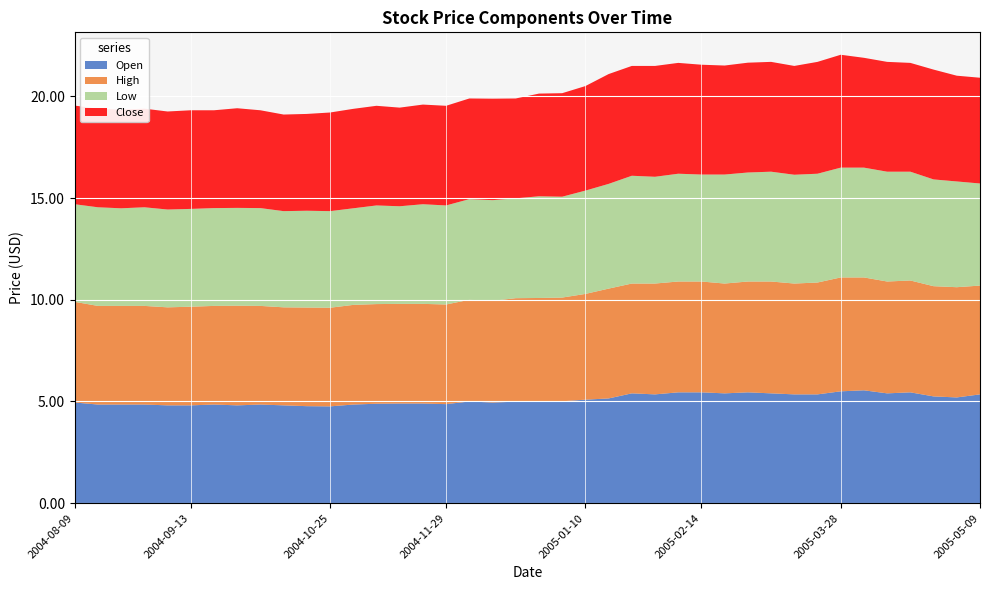

Reading left to right, list all the values displayed in this chart.

Open: 2004-08-09=5.0	2004-08-16=4.8	2004-08-23=4.8	2004-08-30=4.8	2004-09-06=4.8	2004-09-13=4.8	2004-09-20=4.8	2004-09-27=4.8	2004-10-04=4.8	2004-10-11=4.8	2004-10-18=4.8	2004-10-25=4.8	2004-11-01=4.8	2004-11-08=4.9	2004-11-15=4.9	2004-11-22=4.9	2004-11-29=4.9	2004-12-06=5.0	2004-12-13=5.0	2004-12-20=5.0	2004-12-27=5.0	2005-01-03=5.0	2005-01-10=5.1	2005-01-17=5.2	2005-01-24=5.4	2005-01-31=5.3	2005-02-07=5.5	2005-02-14=5.5	2005-02-21=5.4	2005-02-28=5.5	2005-03-07=5.4	2005-03-14=5.3	2005-03-21=5.3	2005-03-28=5.5	2005-04-04=5.5	2005-04-11=5.4	2005-04-18=5.5	2005-04-25=5.2	2005-05-02=5.2	2005-05-09=5.3
High: 2004-08-09=5.0	2004-08-16=4.8	2004-08-23=4.8	2004-08-30=4.8	2004-09-06=4.8	2004-09-13=4.8	2004-09-20=4.8	2004-09-27=4.9	2004-10-04=4.8	2004-10-11=4.8	2004-10-18=4.8	2004-10-25=4.8	2004-11-01=4.9	2004-11-08=4.9	2004-11-15=4.9	2004-11-22=4.9	2004-11-29=4.9	2004-12-06=5.0	2004-12-13=5.0	2004-12-20=5.1	2004-12-27=5.1	2005-01-03=5.1	2005-01-10=5.2	2005-01-17=5.4	2005-01-24=5.4	2005-01-31=5.5	2005-02-07=5.5	2005-02-14=5.5	2005-02-21=5.4	2005-02-28=5.5	2005-03-07=5.5	2005-03-14=5.5	2005-03-21=5.5	2005-03-28=5.6	2005-04-04=5.5	2005-04-11=5.5	2005-04-18=5.5	2005-04-25=5.4	2005-05-02=5.4	2005-05-09=5.3
Low: 2004-08-09=4.8	2004-08-16=4.8	2004-08-23=4.8	2004-08-30=4.8	2004-09-06=4.8	2004-09-13=4.8	2004-09-20=4.8	2004-09-27=4.8	2004-10-04=4.8	2004-10-11=4.7	2004-10-18=4.8	2004-10-25=4.8	2004-11-01=4.8	2004-11-08=4.8	2004-11-15=4.8	2004-11-22=4.9	2004-11-29=4.9	2004-12-06=5.0	2004-12-13=5.0	2004-12-20=4.9	2004-12-27=5.0	2005-01-03=5.0	2005-01-10=5.1	2005-01-17=5.2	2005-01-24=5.3	2005-01-31=5.2	2005-02-07=5.3	2005-02-14=5.3	2005-02-21=5.4	2005-02-28=5.4	2005-03-07=5.4	2005-03-14=5.3	2005-03-21=5.3	2005-03-28=5.4	2005-04-04=5.4	2005-04-11=5.4	2005-04-18=5.3	2005-04-25=5.2	2005-05-02=5.2	2005-05-09=5.0
Close: 2004-08-09=4.8	2004-08-16=4.8	2004-08-23=4.8	2004-08-30=4.8	2004-09-06=4.8	2004-09-13=4.8	2004-09-20=4.8	2004-09-27=4.9	2004-10-04=4.8	2004-10-11=4.8	2004-10-18=4.8	2004-10-25=4.8	2004-11-01=4.9	2004-11-08=4.9	2004-11-15=4.8	2004-11-22=4.9	2004-11-29=4.9	2004-12-06=5.0	2004-12-13=5.0	2004-12-20=4.9	2004-12-27=5.0	2005-01-03=5.1	2005-01-10=5.1	2005-01-17=5.4	2005-01-24=5.4	2005-01-31=5.5	2005-02-07=5.5	2005-02-14=5.4	2005-02-21=5.4	2005-02-28=5.4	2005-03-07=5.4	2005-03-14=5.3	2005-03-21=5.5	2005-03-28=5.5	2005-04-04=5.4	2005-04-11=5.4	2005-04-18=5.3	2005-04-25=5.4	2005-05-02=5.2	2005-05-09=5.2